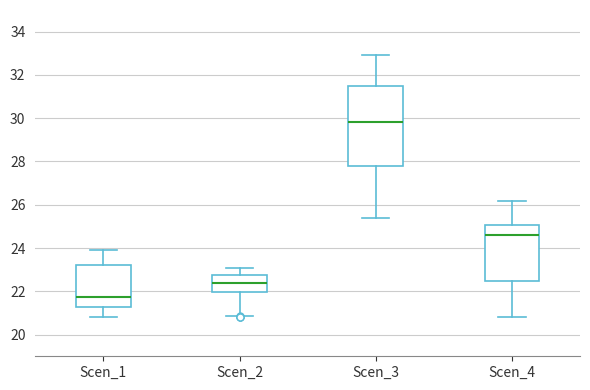

Reading left to right, transcribe this box plot: for each box, give where its median line is, the range the box spans, and where its two whiskers end, as read against the y-axis. The values are not printed on the chart, so give them approximately, as read against the axis.

Scen_1: median 21.8, box 21.2 to 23.2, whiskers 20.8 to 24.0
Scen_2: median 22.4, box 22.0 to 22.8, whiskers 20.8 to 23.0
Scen_3: median 29.8, box 27.8 to 31.4, whiskers 25.4 to 33.0
Scen_4: median 24.6, box 22.6 to 25.0, whiskers 20.8 to 26.2